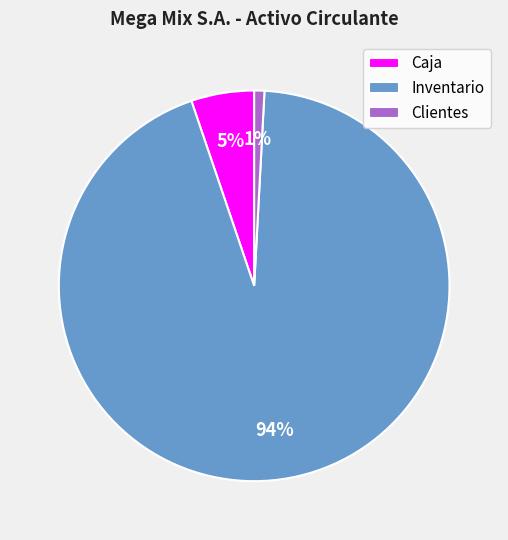

Do Caja and Clientes together represent more than half of the pie?

No